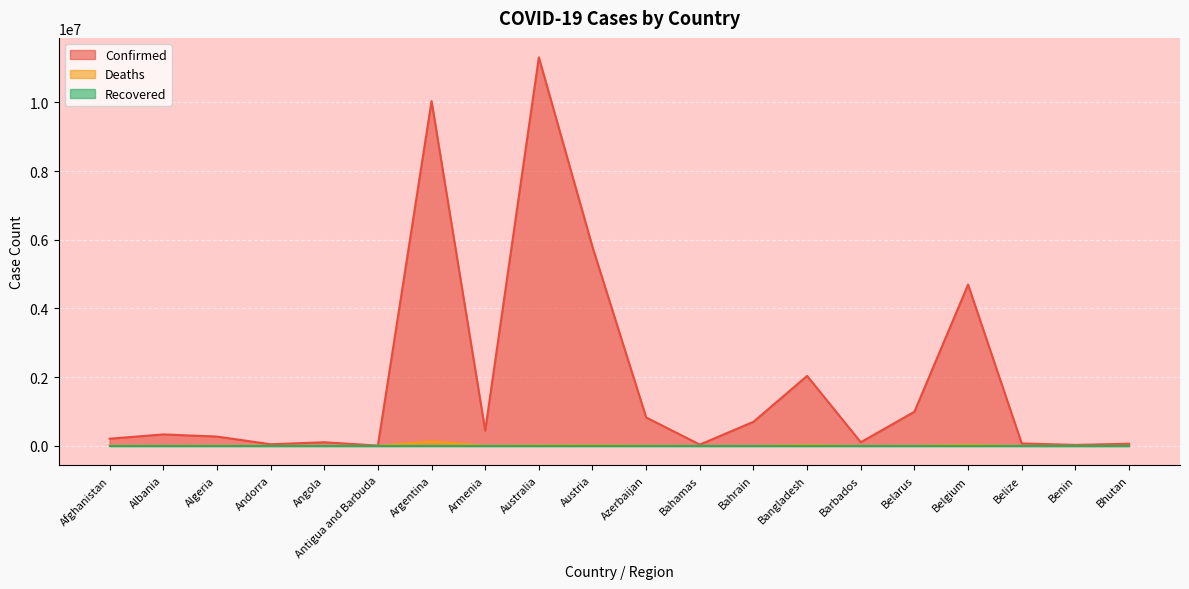

Is it true that Confirmed equals 6111155 at Belgium?

False